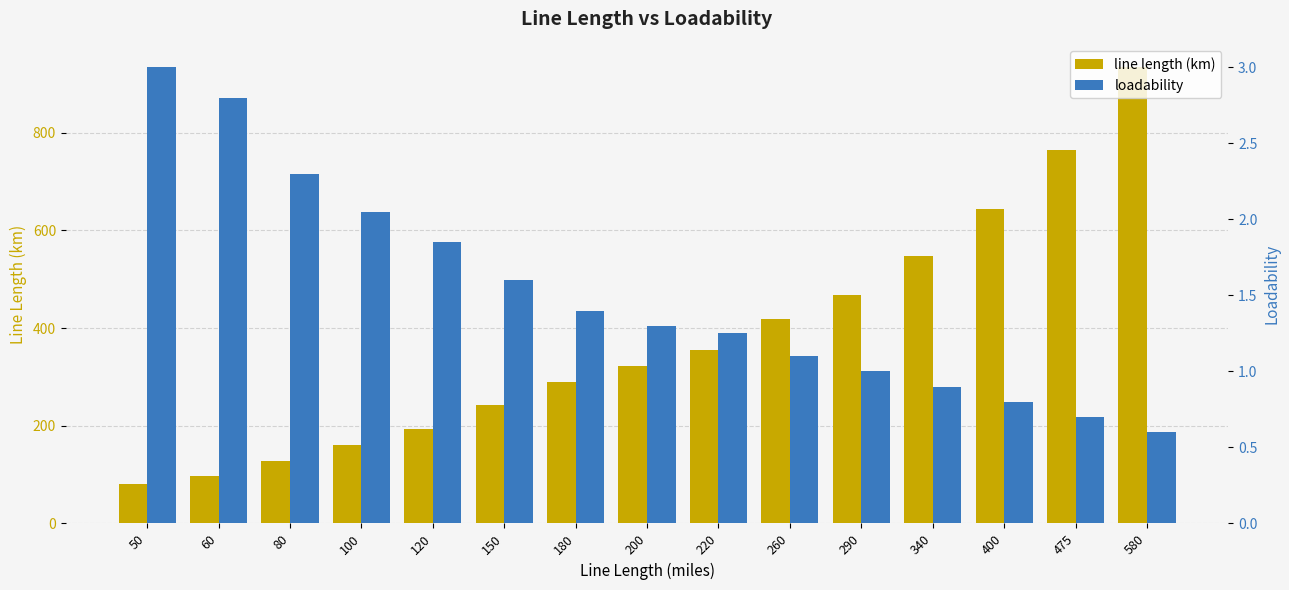

True or false: loadability has a value of 0.9 at 180.

False